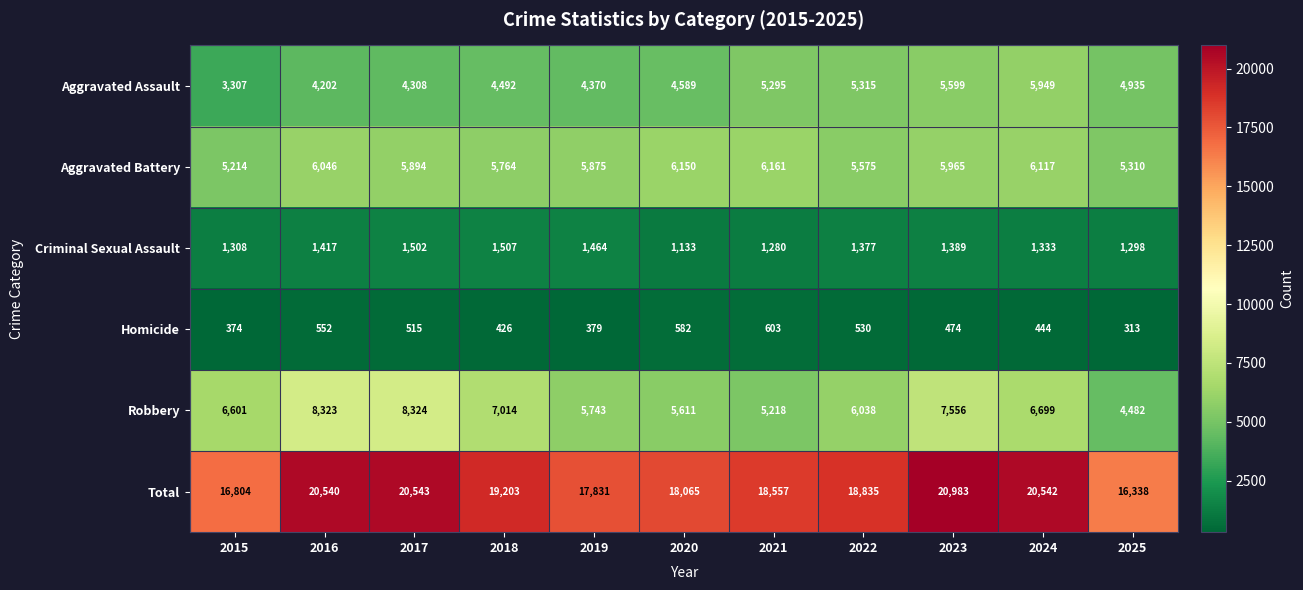

Count the number of data series in this chart.

6